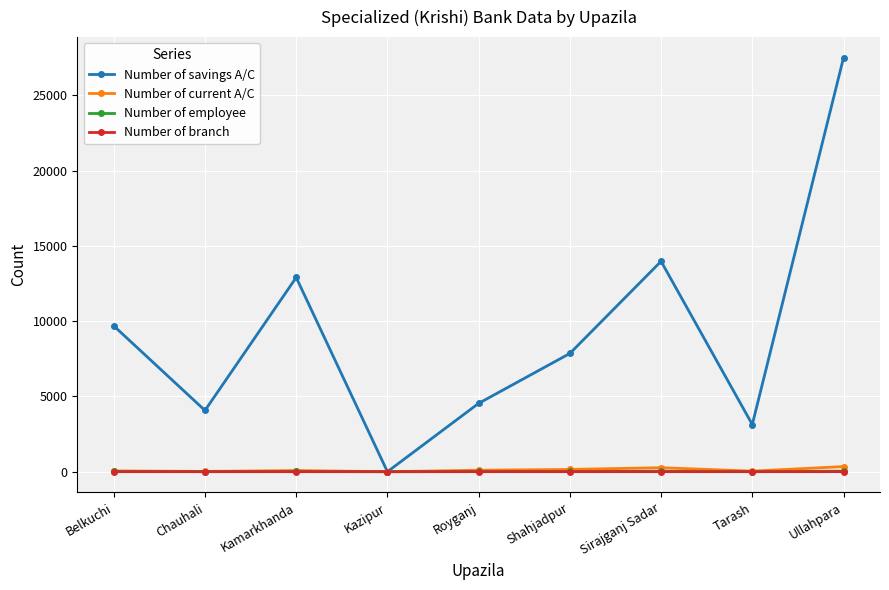

What is the difference between the second highest and minimum values in the Number of current A/C series?

267